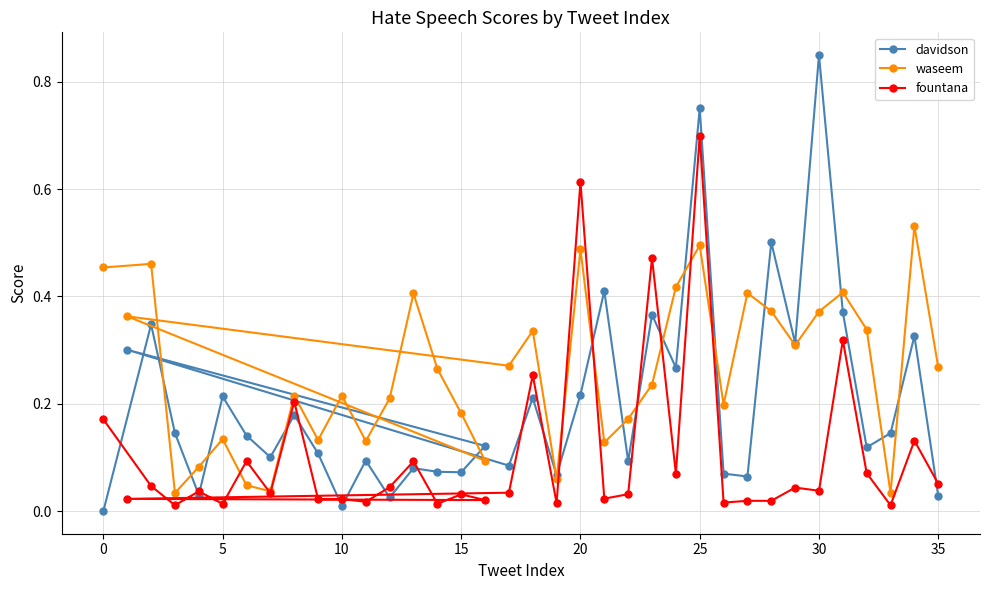

Does the chart have visible grid lines?

Yes